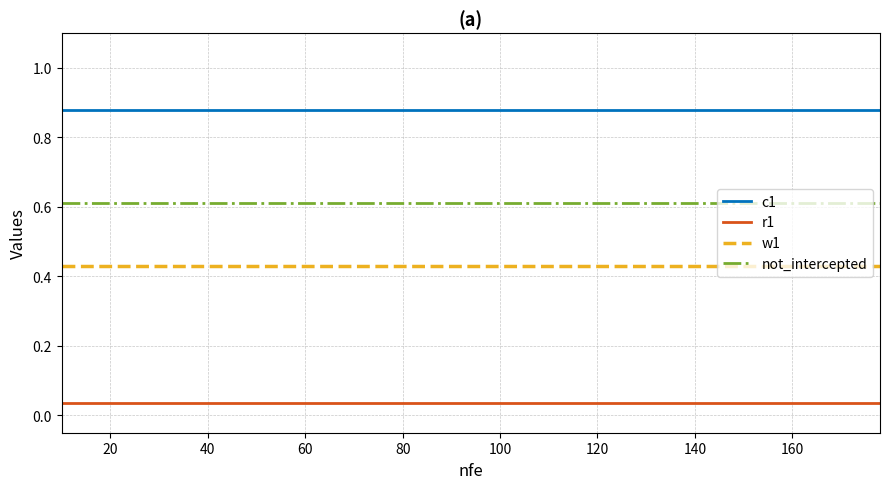

True or false: w1 and r1 intersect in this chart.

False